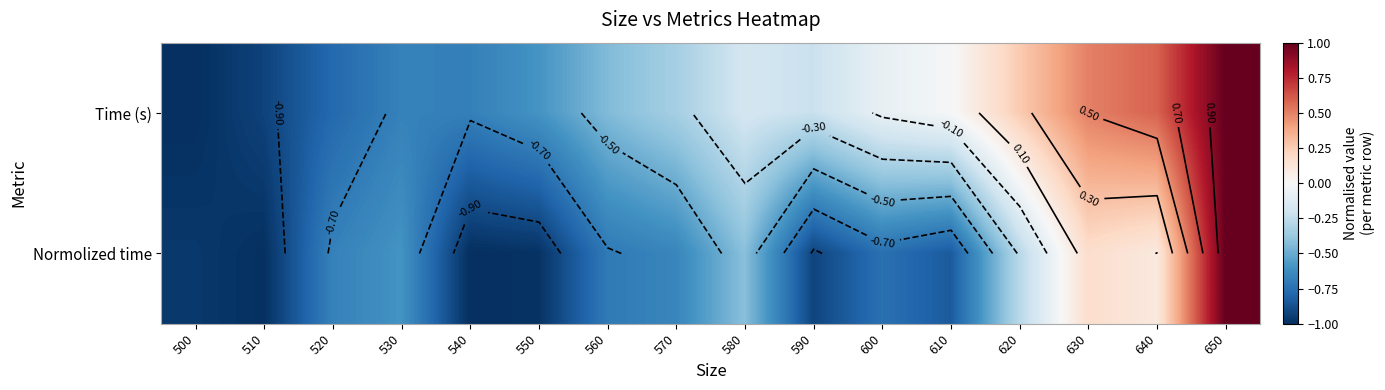

At how many categories does at least one series exceed 0?

4